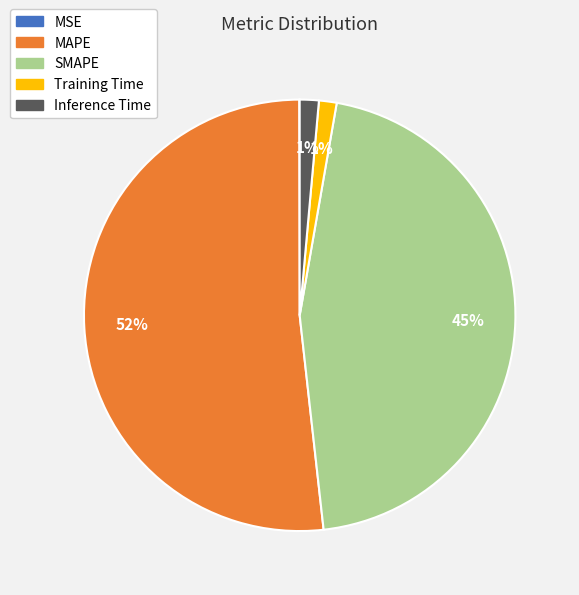

Is it true that Training Time is 1% of the pie?

True